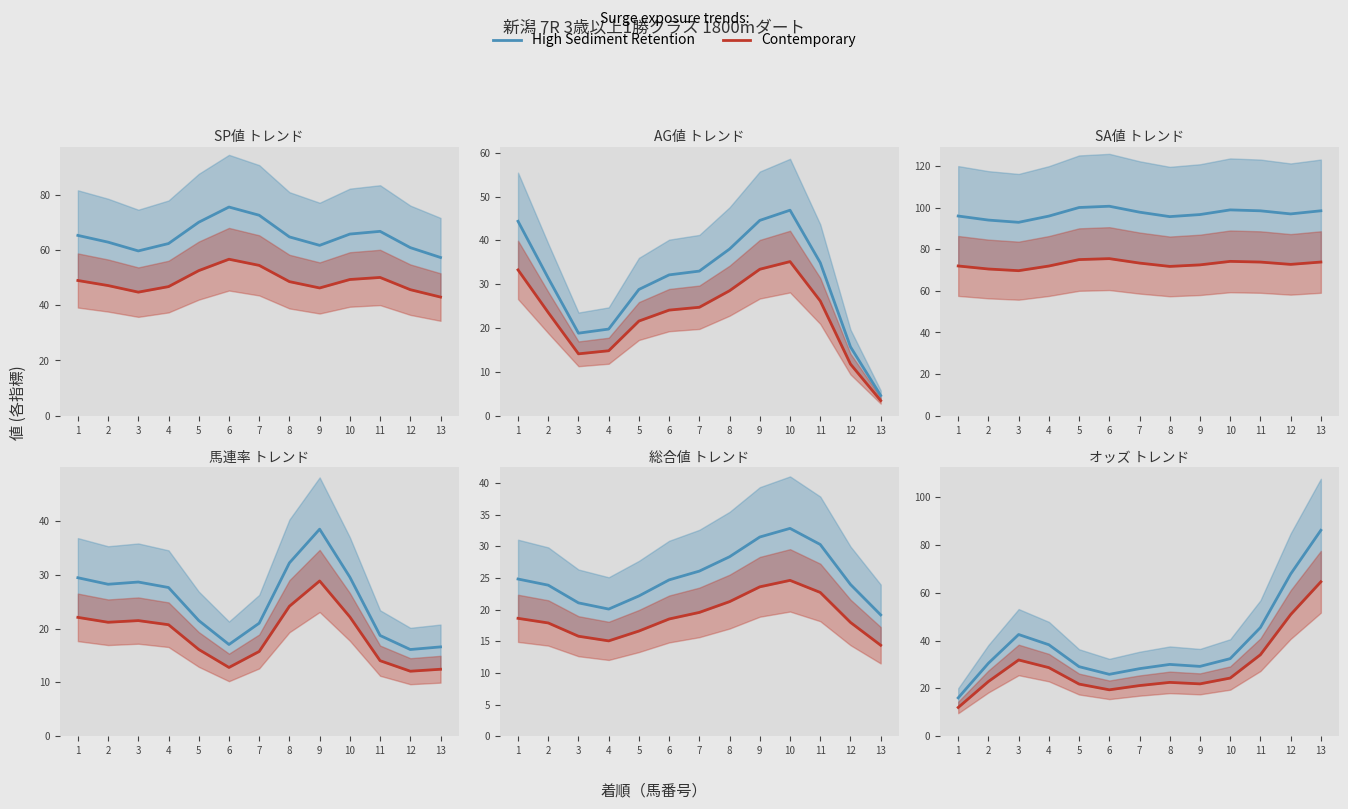

Read the Contemporary value at 12.

50.8